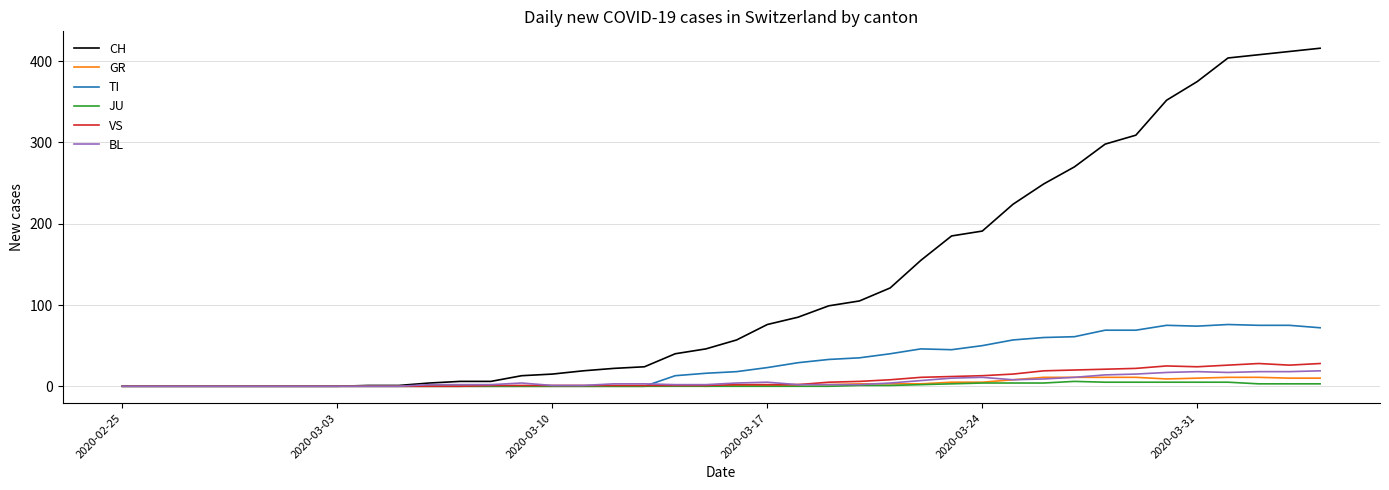

What is the maximum value for VS?

28